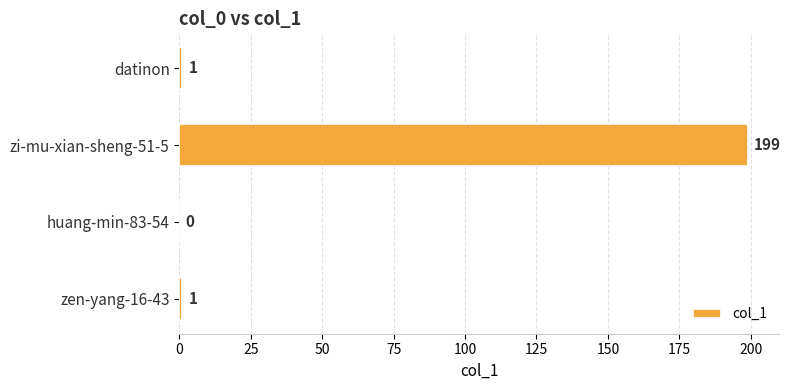

Reading top to bottom, extract all data points from this chart.

datinon=1	zi-mu-xian-sheng-51-5=199	huang-min-83-54=0	zen-yang-16-43=1